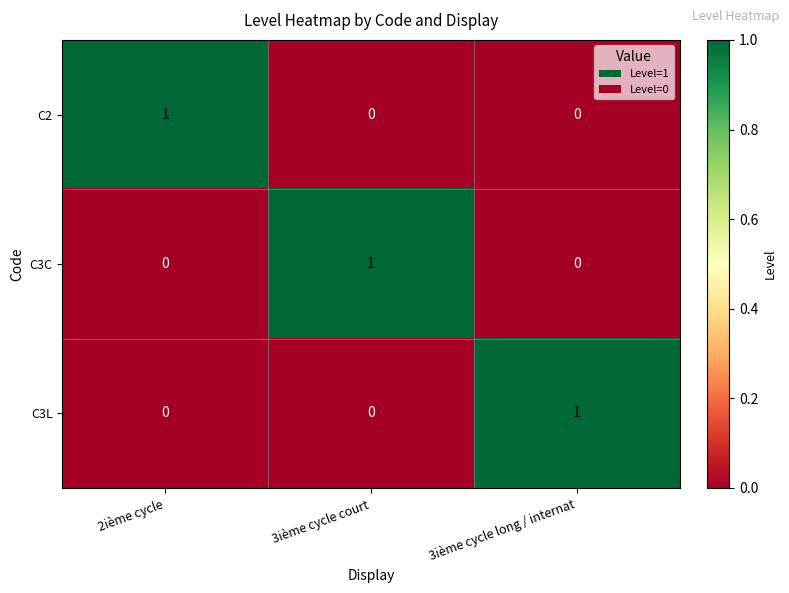

Is the value of C2 at 2ième cycle greater than the value of C3L at 2ième cycle?

Yes